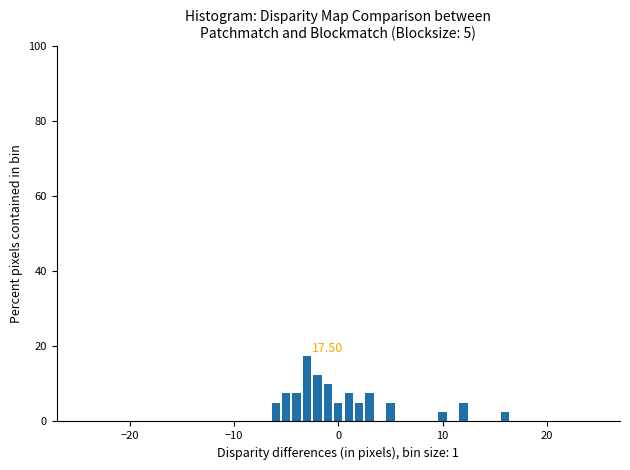

Around what value on the x-axis is the tallest bar? Give the approximate position of its centre, as read against the axis.

-3